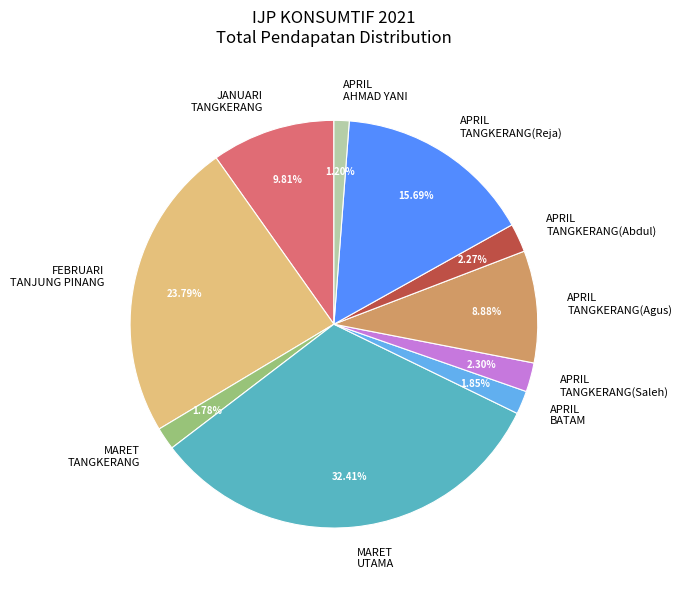

What is the ratio of the value at JANUARI TANGKERANG to the value at MARET UTAMA?

0.3